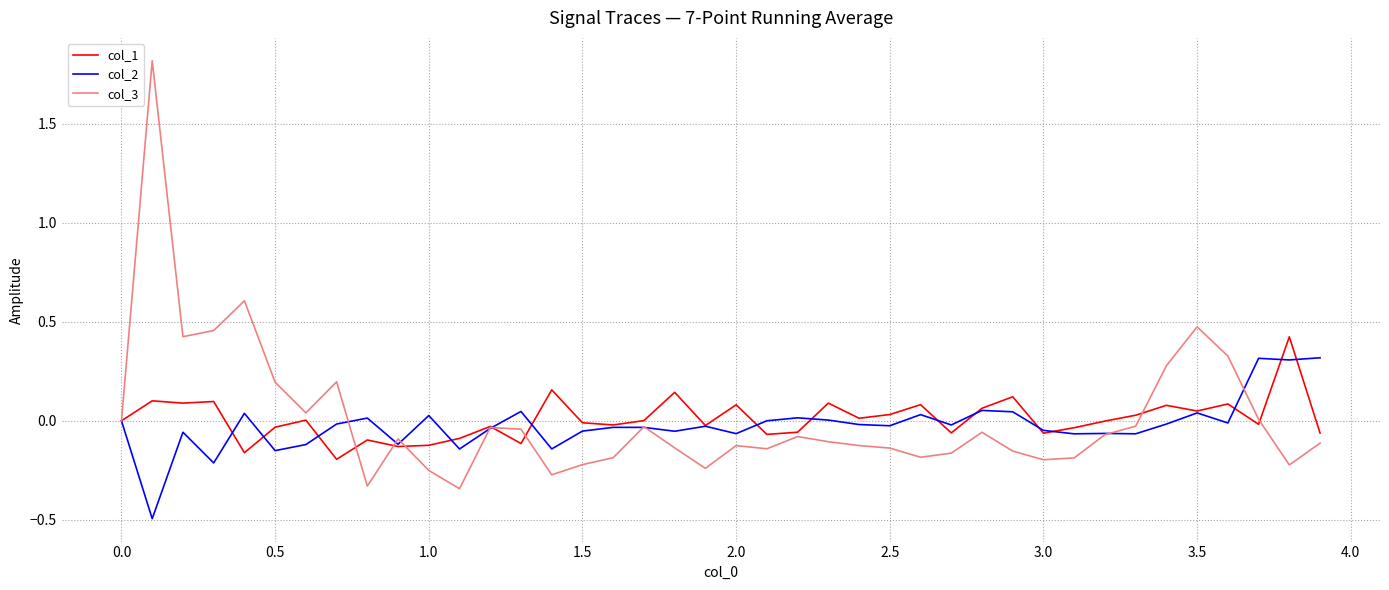

Which series has the largest range (max minus min)?

col_3